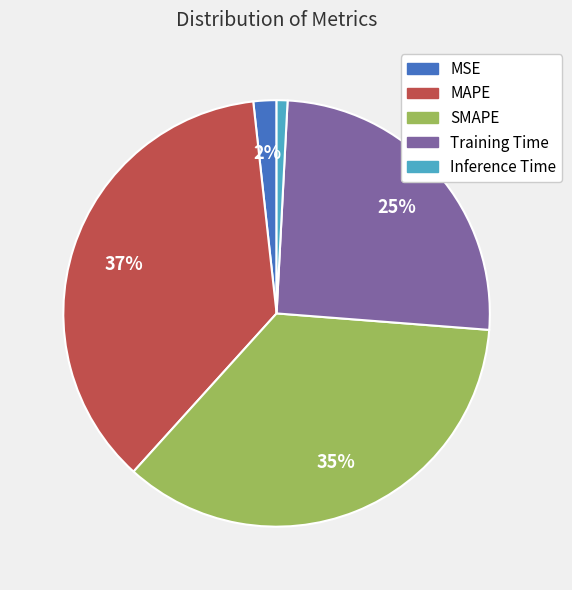

What percentage is the Inference Time slice, to the nearest percent?

1%